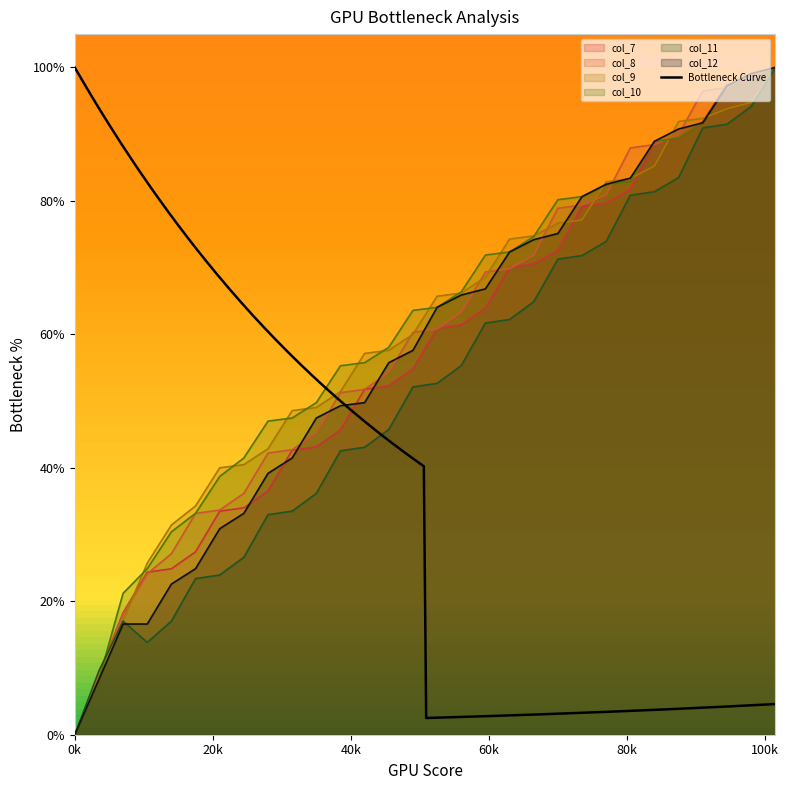

Reading right to left, extract all data points from this chart.

col_7: 100.0	98.0	97.5	91.9	89.3	88.8	81.7	79.7	79.2	72.6	70.6	70.1	64.0	61.4	60.9	54.8	52.3	51.8	45.7	43.1	42.6	36.5	34.0	33.5	27.4	24.9	24.4	18.3	9.1	0.0
col_8: 100.0	99.0	97.0	96.5	89.9	88.4	87.9	80.9	79.4	78.9	71.9	69.8	69.3	63.3	60.8	60.3	54.3	51.8	51.3	45.2	42.7	42.2	36.2	33.7	33.2	27.1	24.1	18.1	9.0	0.0
col_9: 100.0	94.8	93.8	92.4	91.9	85.2	83.3	82.9	77.1	76.7	74.8	74.3	68.6	66.2	65.7	60.0	57.6	57.1	51.4	49.0	48.6	42.9	40.5	40.0	34.3	31.4	25.7	17.1	8.6	0.0
col_10: 100.0	97.7	97.2	91.7	89.4	88.9	82.9	82.5	80.6	80.2	74.7	72.4	71.9	66.4	64.1	63.6	58.1	55.8	55.3	49.8	47.5	47.0	41.5	38.7	33.2	30.4	24.9	21.2	8.3	0.0
col_11: 100.0	94.1	91.5	91.0	83.5	81.4	80.9	73.9	71.8	71.3	64.9	62.2	61.7	55.3	52.7	52.1	45.7	43.1	42.6	36.2	33.5	33.0	26.6	23.9	23.4	17.0	13.8	17.0	9.6	0.0
col_12: 100.0	99.1	97.2	91.7	90.8	88.9	83.4	82.5	80.6	75.1	74.2	72.4	66.8	65.9	64.1	57.6	55.8	49.8	49.3	47.5	41.5	39.2	33.2	30.9	24.9	22.6	16.6	16.6	8.3	0.0